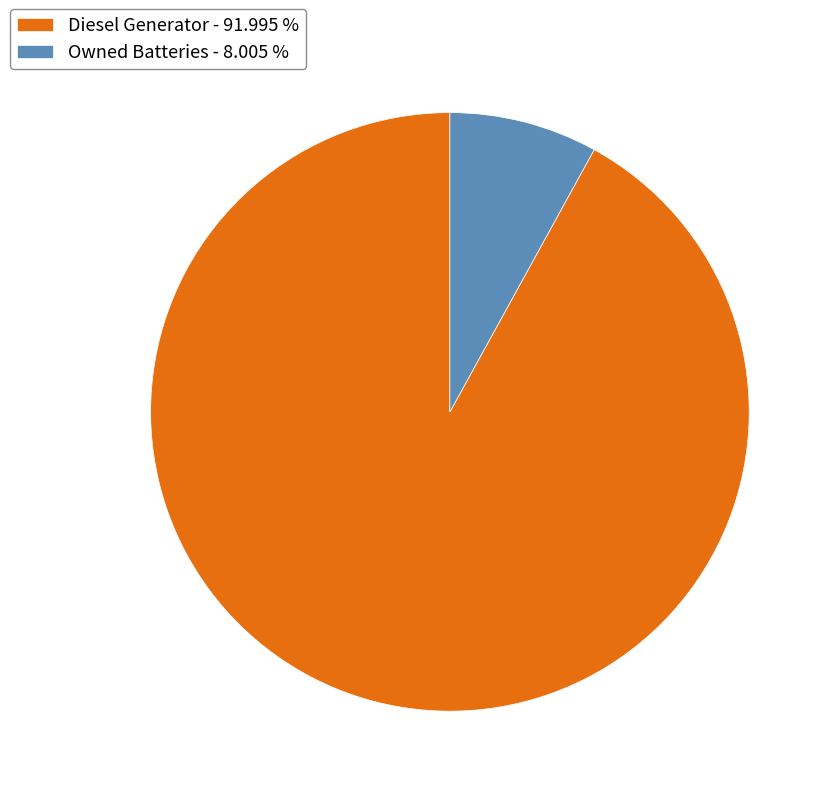

Which category accounts for the majority?

Diesel Generator - 91.995 %